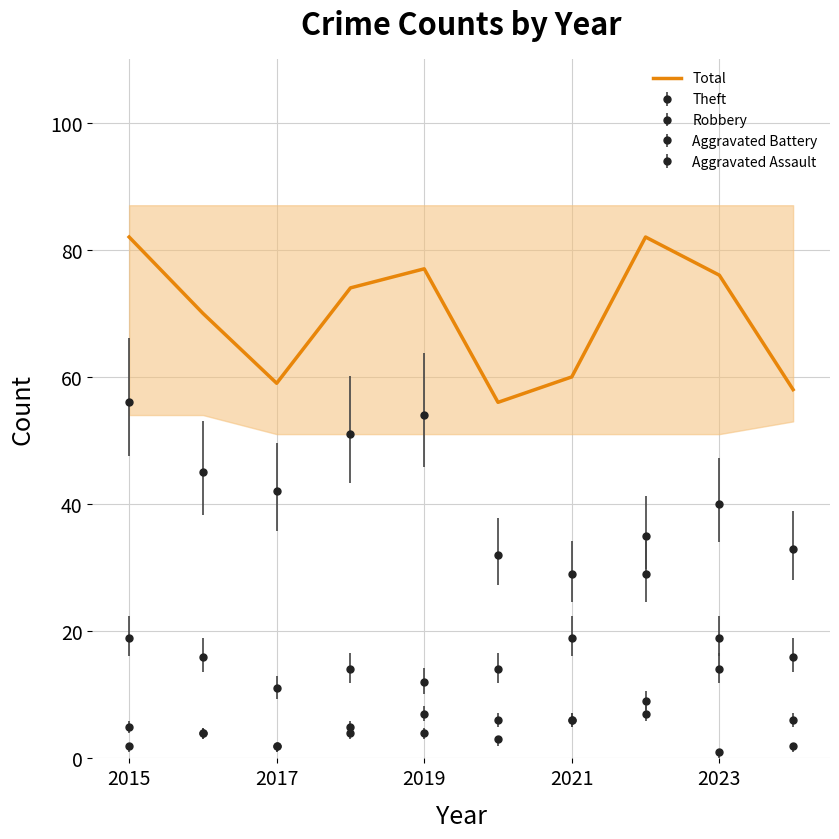

What is the minimum value shown in the chart?

56